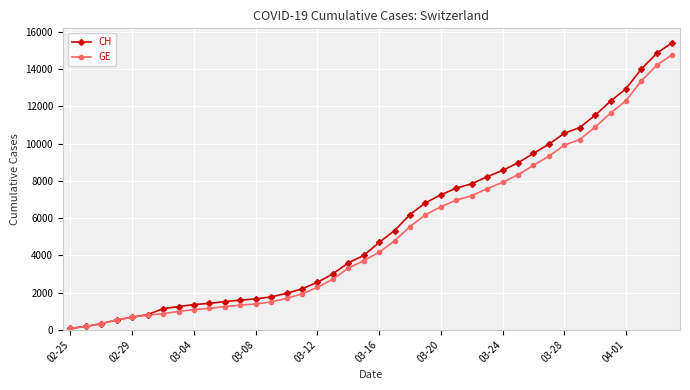

What is the maximum value shown in the chart?

15433